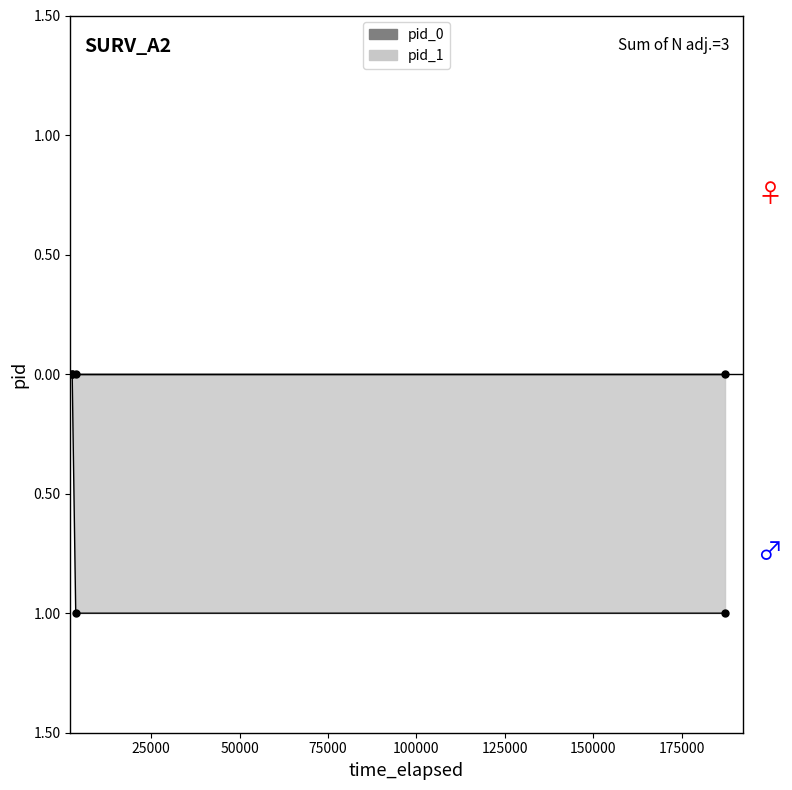

How many lines are shown in the chart?

1